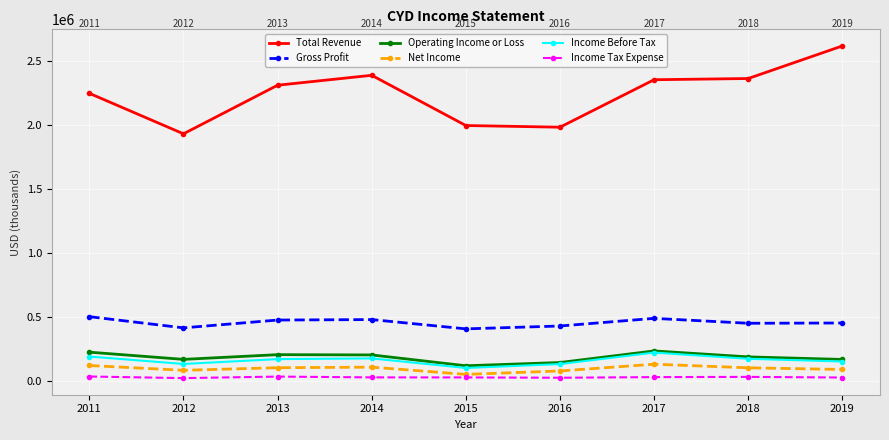

What is the sum of the Income Tax Expense values at 2014 and 2019?

51200